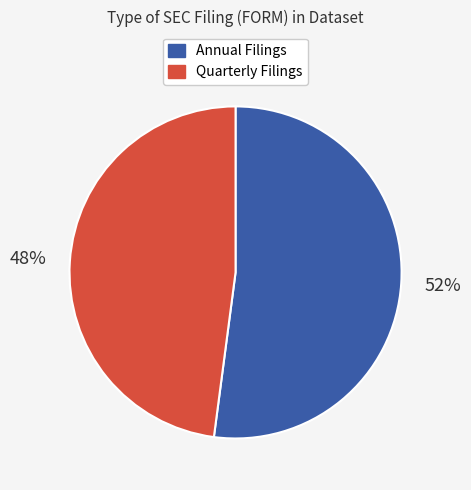

To the nearest percent, what is the average slice percentage?

50%